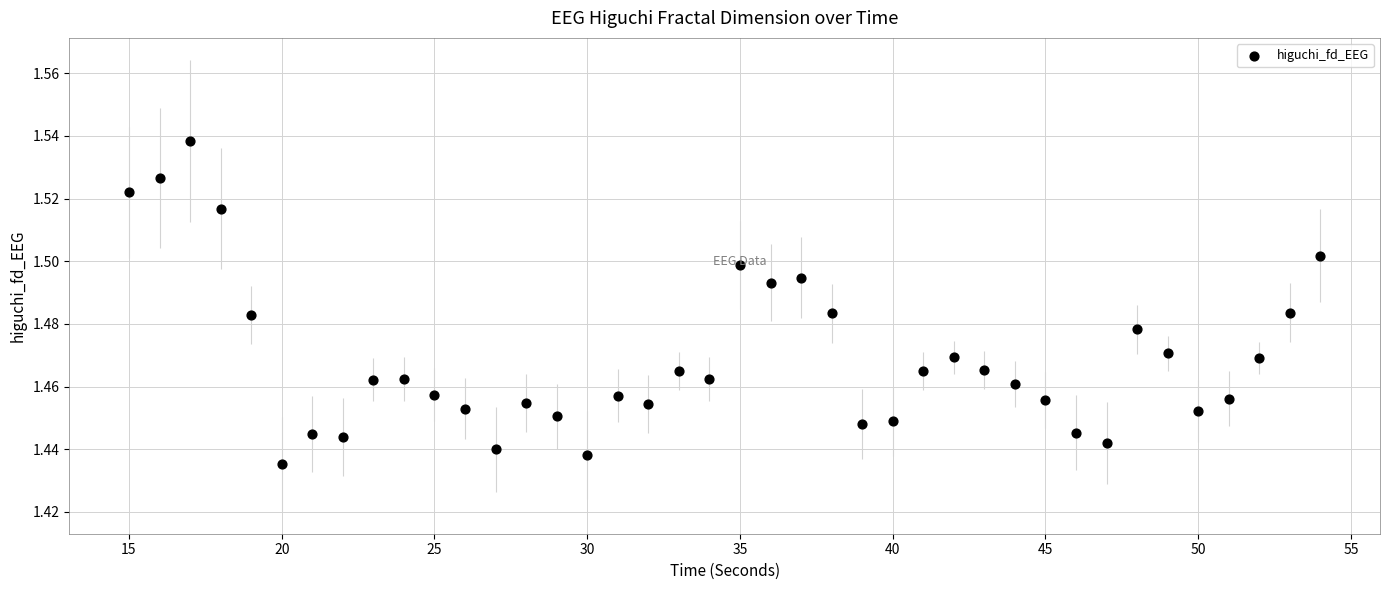

What is the range of X values (max minus min)?

39.0